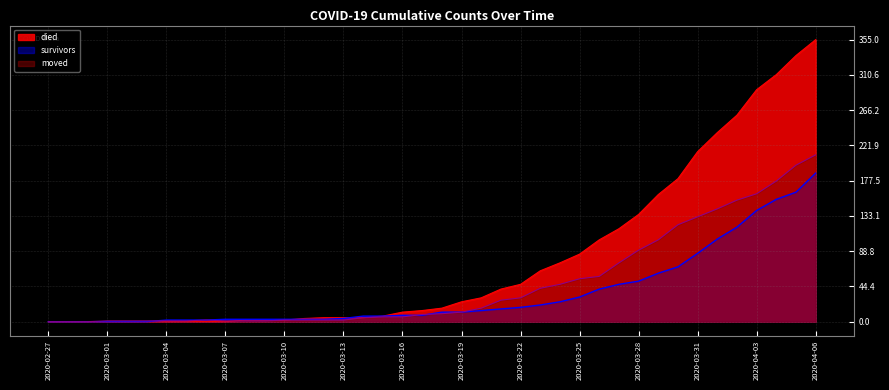

What is the spread (max minus min) of values at 2020-03-07?

3